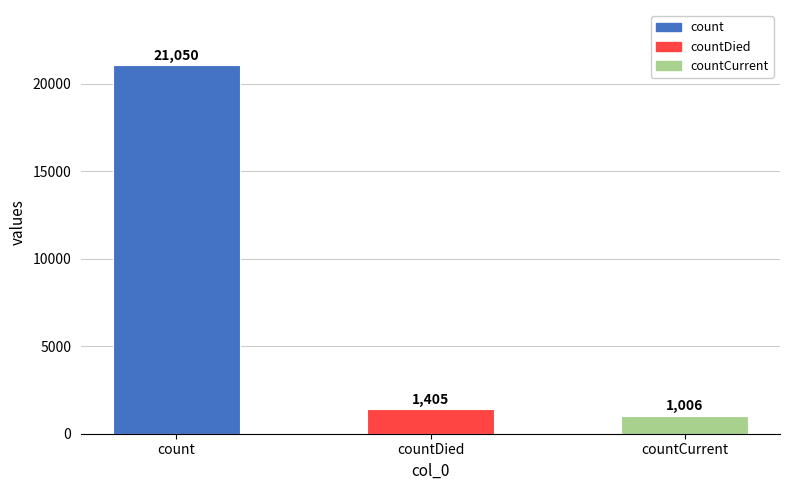

How many bars are there in total?

3